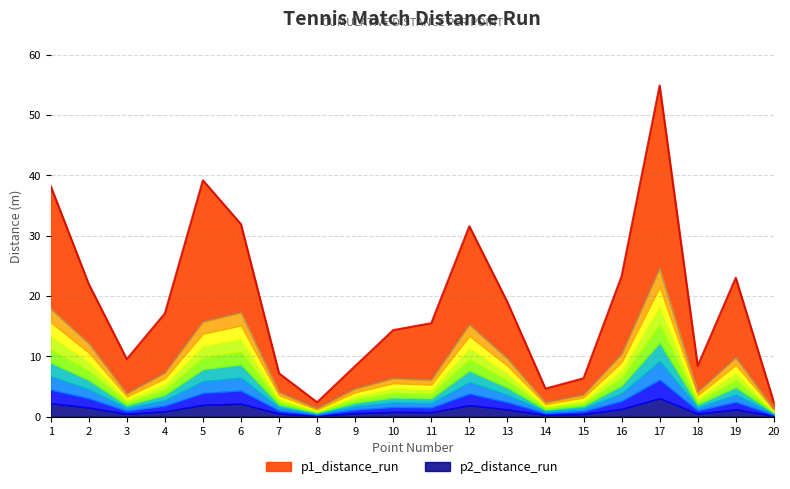

What is the sum of all p1_distance_run values?

379.6